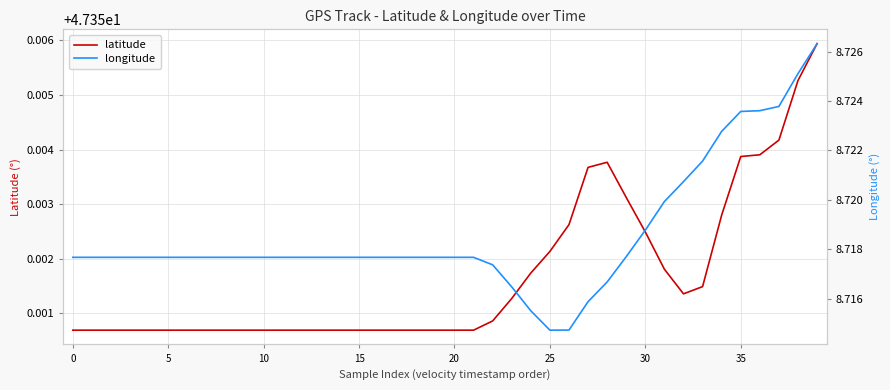

How many latitude values are between 47 and 48?

40